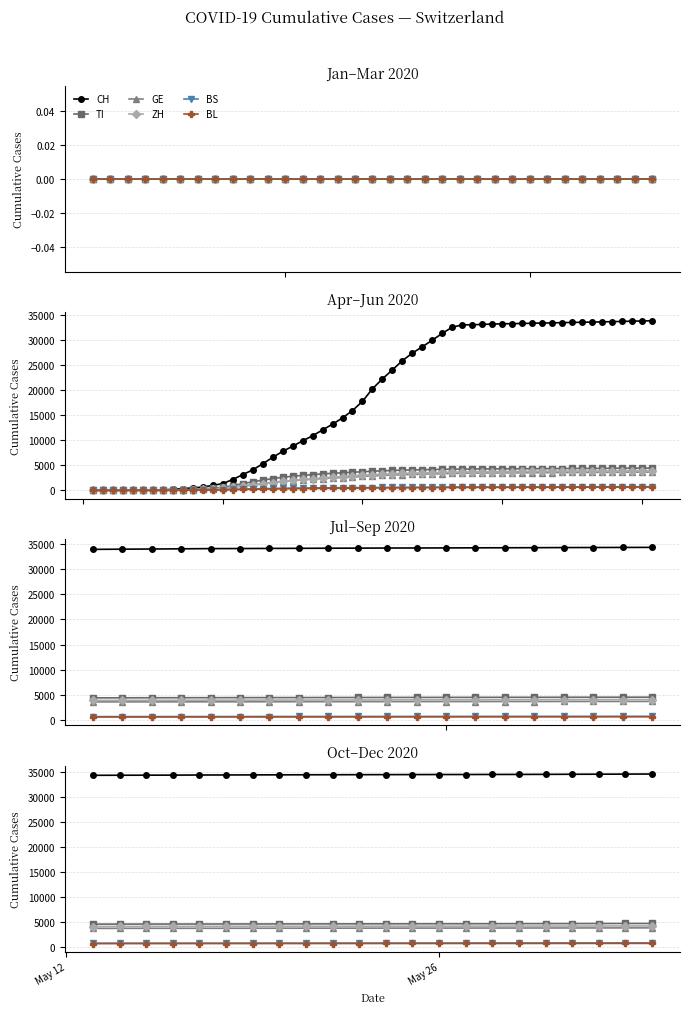

Count the number of categories in the chart.

22